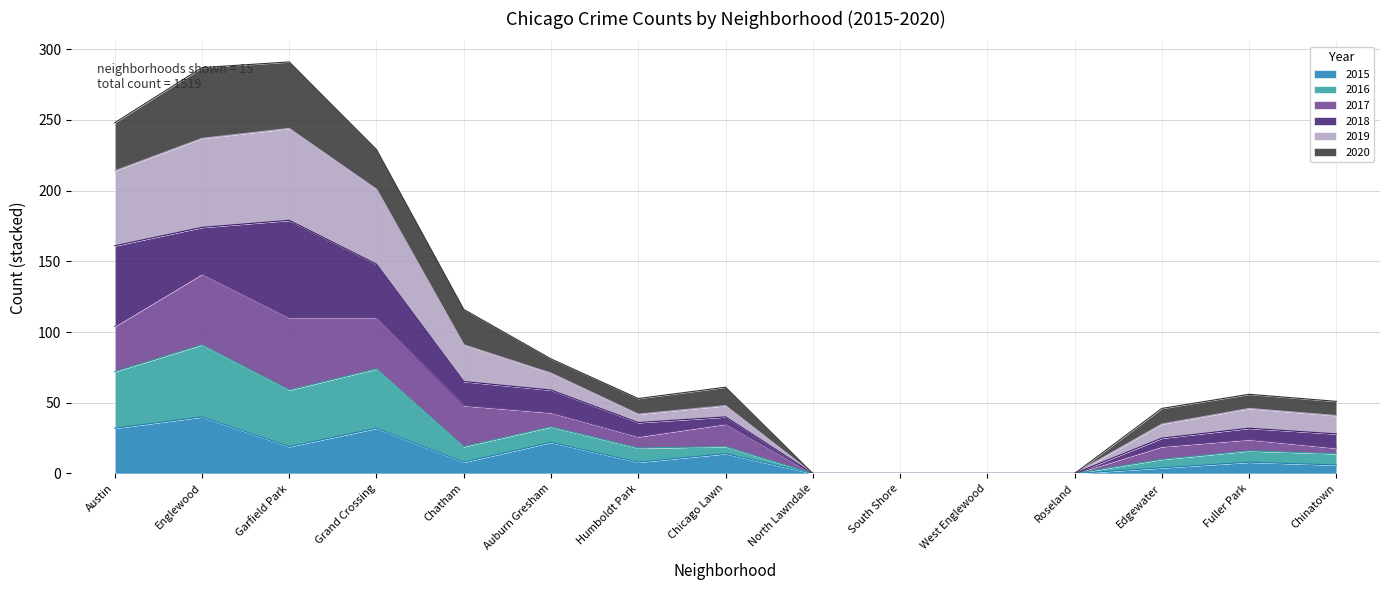

True or false: 2015 has more than 2 points higher than both neighbors.

True